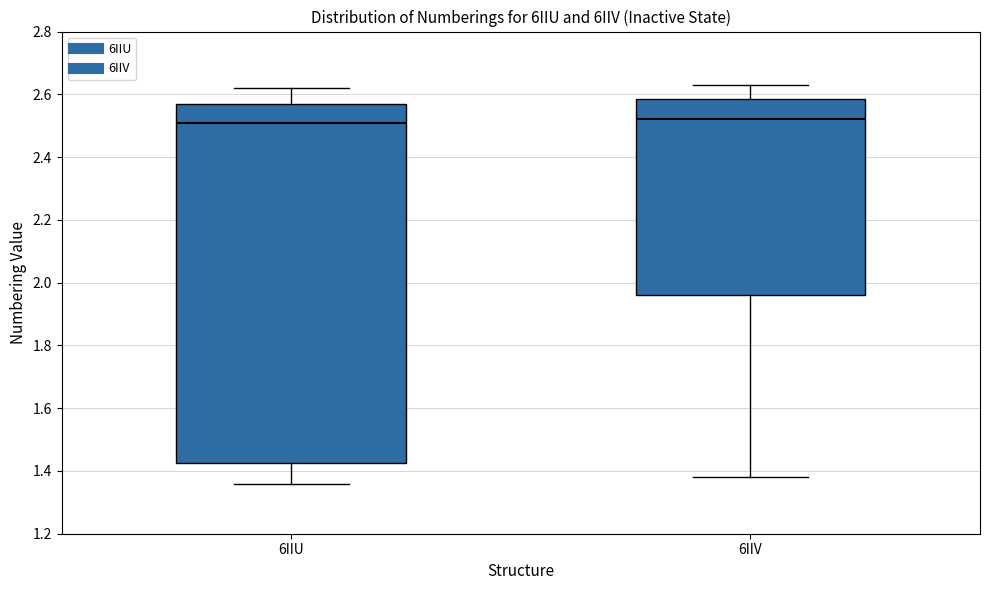

Reading left to right, read every box against the y-axis: the position of its median line, the range the box covers, and the ends of its whiskers. The values are not printed on the chart, so give them approximately, as read against the axis.

6IIU: median 2.52, box 1.42 to 2.58, whiskers 1.36 to 2.62
6IIV: median 2.52, box 1.96 to 2.58, whiskers 1.38 to 2.64